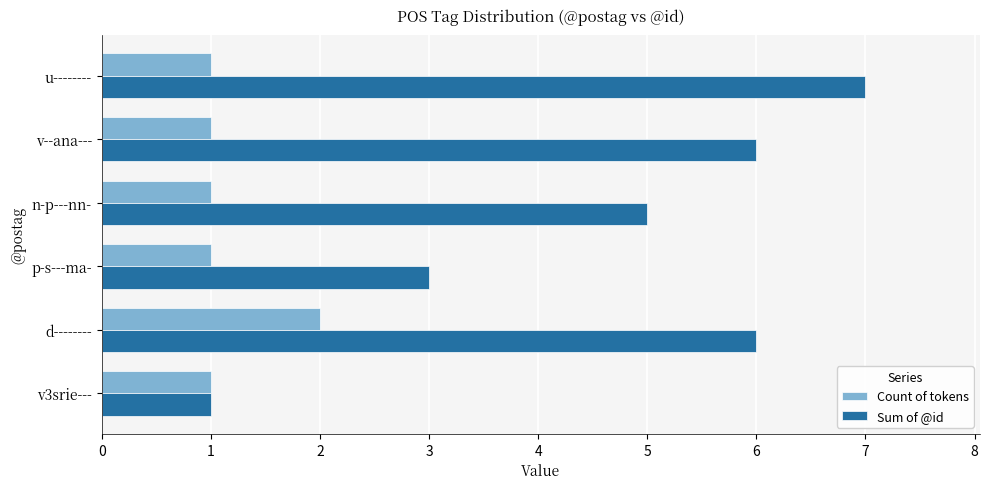

Rank the series by their maximum value, from lowest to highest.

Count of tokens, Sum of @id